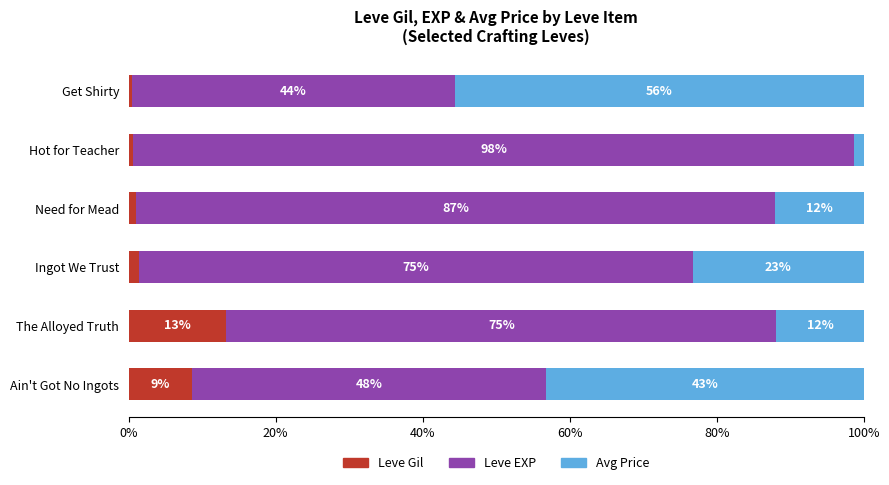

What is the highest value of the Leve Gil series?

13.3